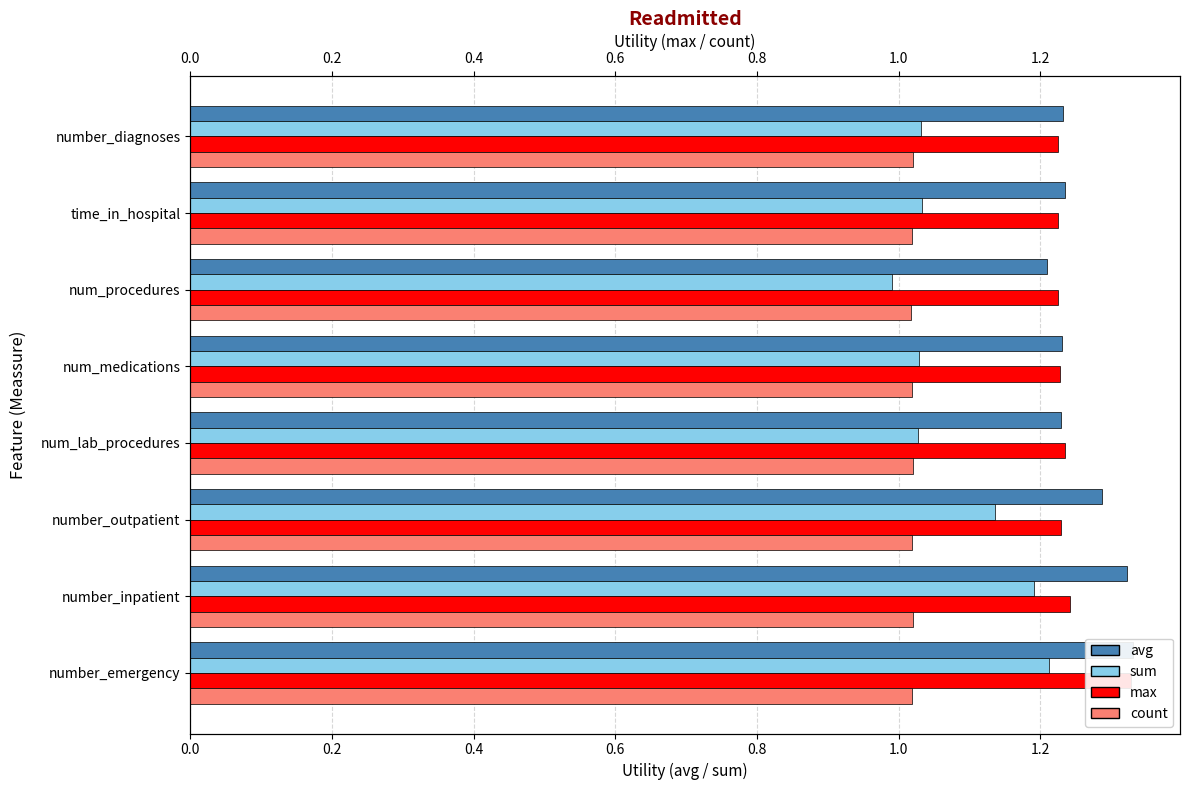

Where is count nearest to the value 1?

num_procedures